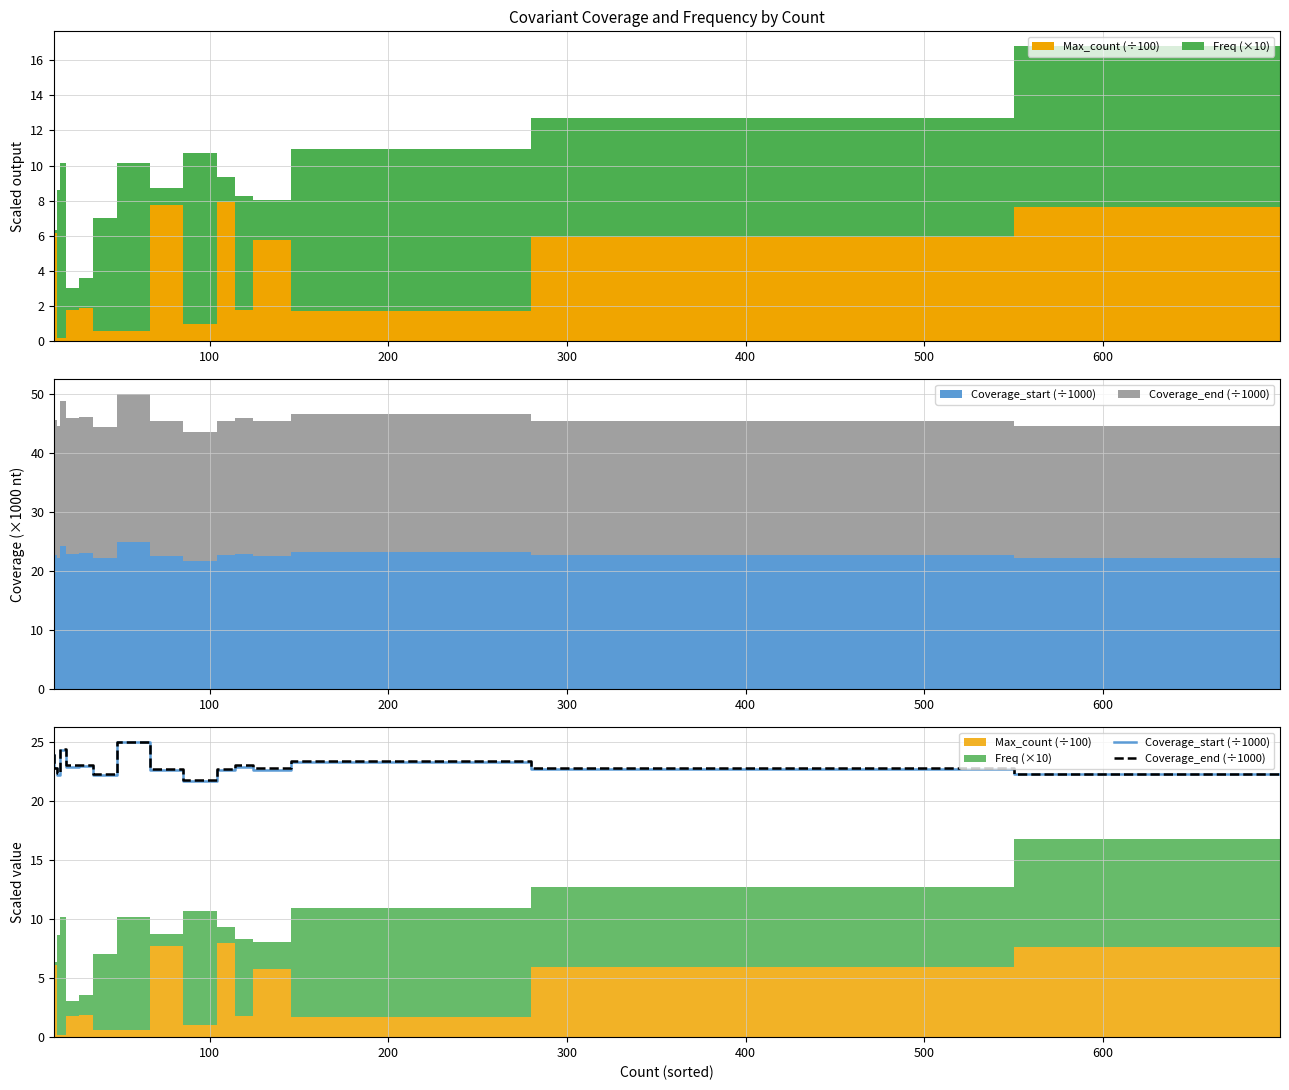

True or false: Coverage_start (÷1000) and Coverage_end (÷1000) cross at least once.

False